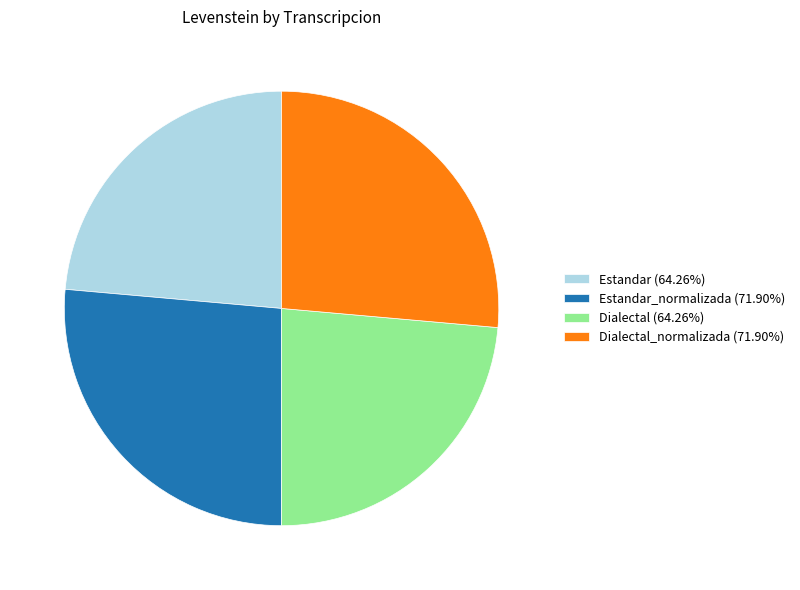

Do Dialectal (64.26%) and Estandar (64.26%) together represent more than half of the pie?

No